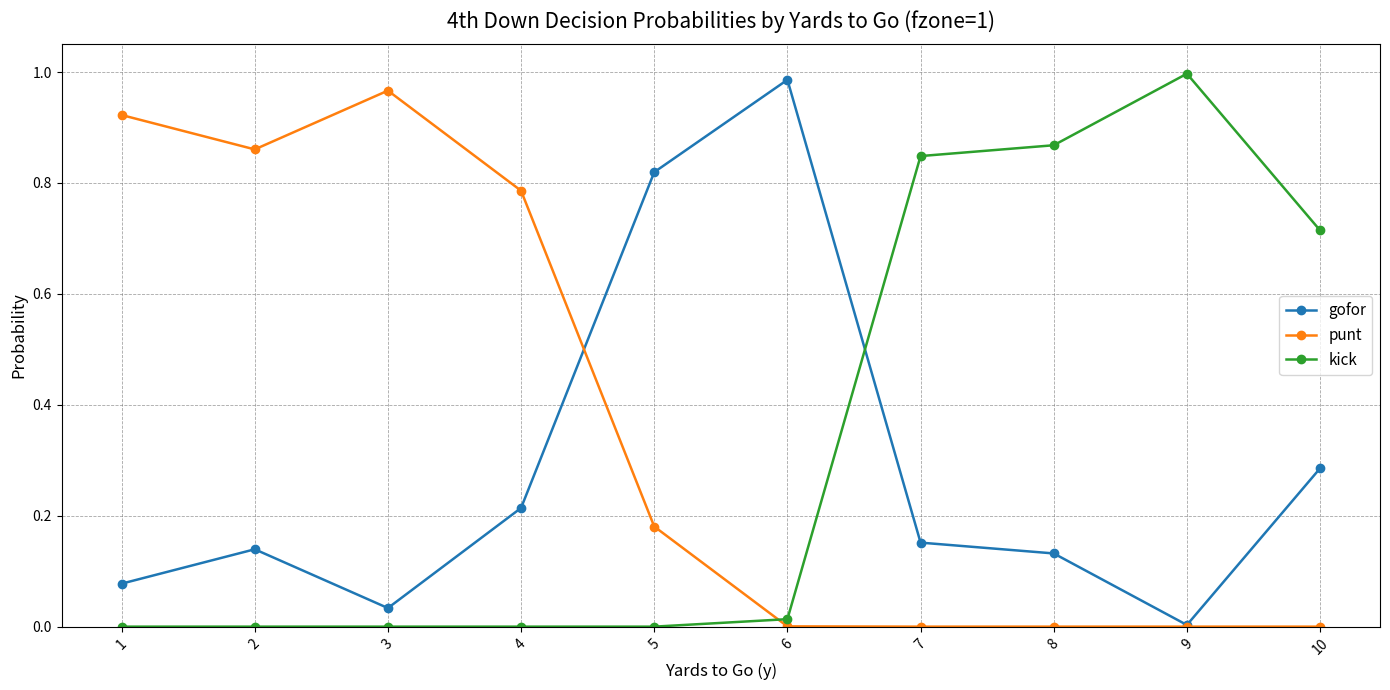

At which category does gofor reach its first local peak?

2